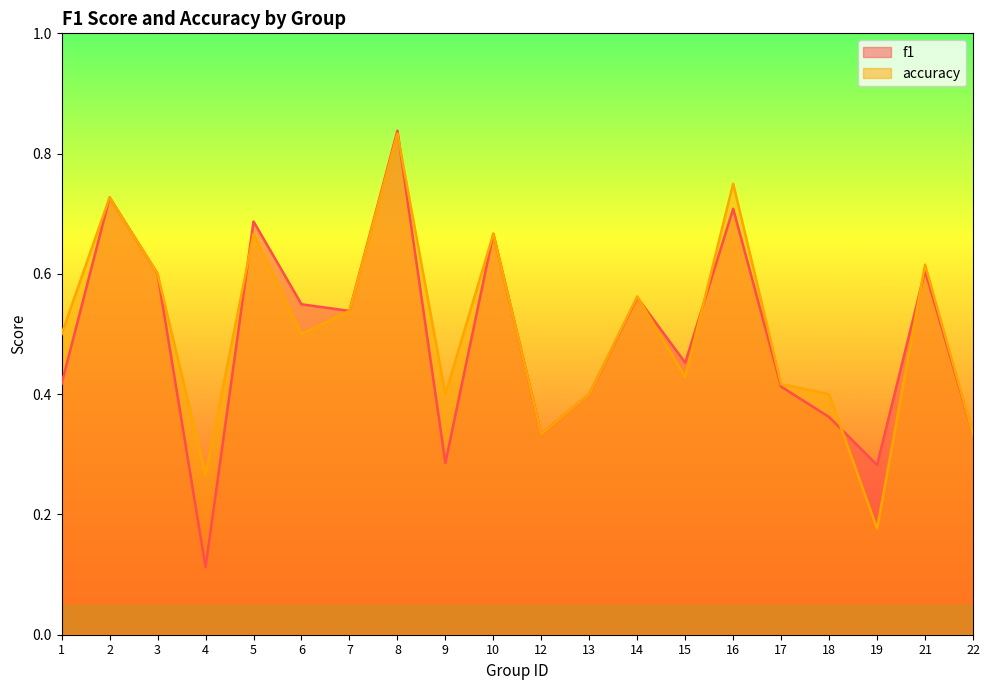

Which has a higher value, 13 or 19?

13